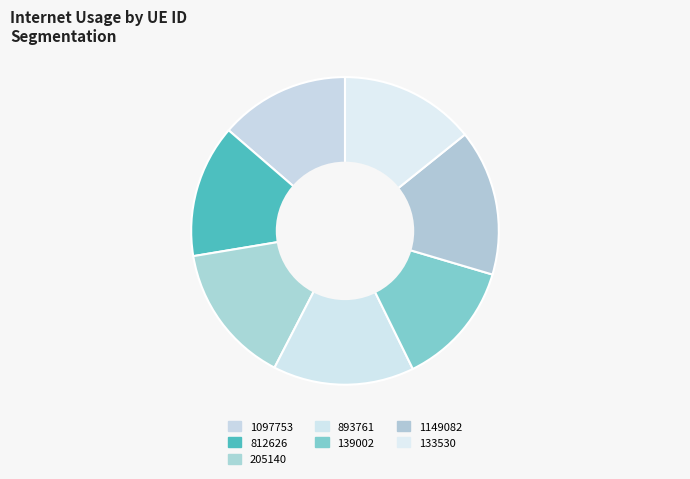

How many segments does this pie chart have?

7